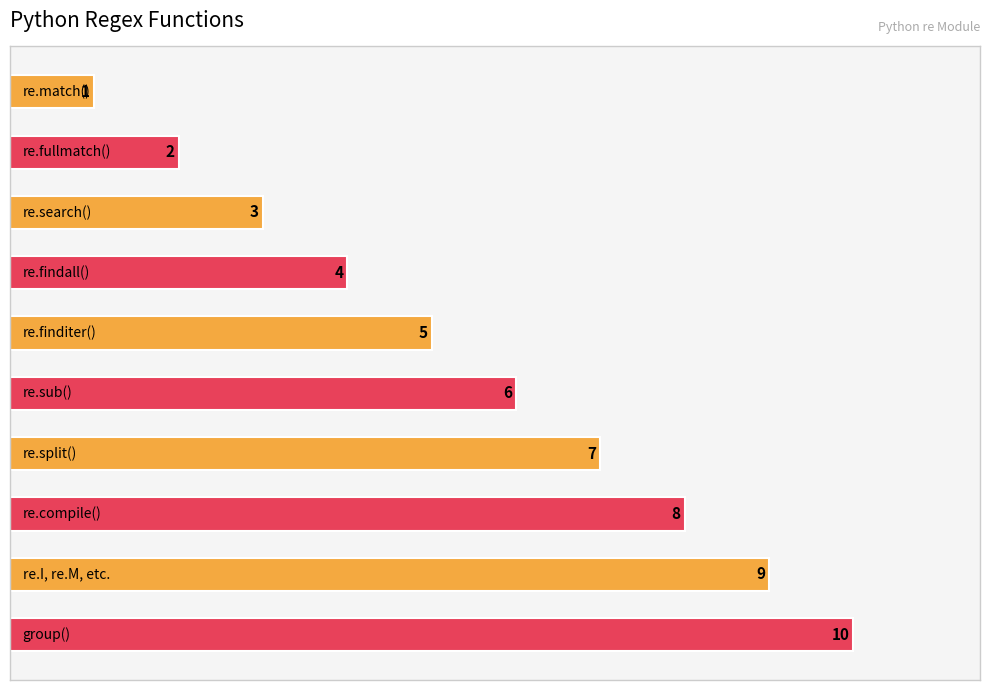

How many bars are there in total?

10